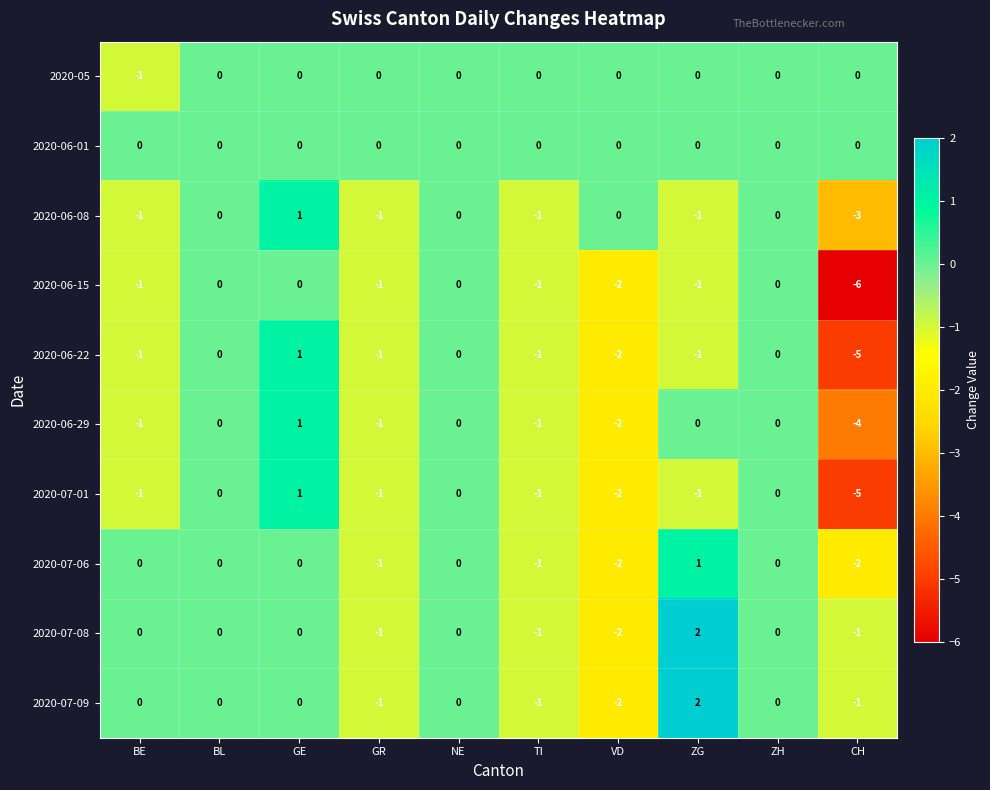

What is the difference between the maximum and minimum values in the 2020-06-08 series?

4